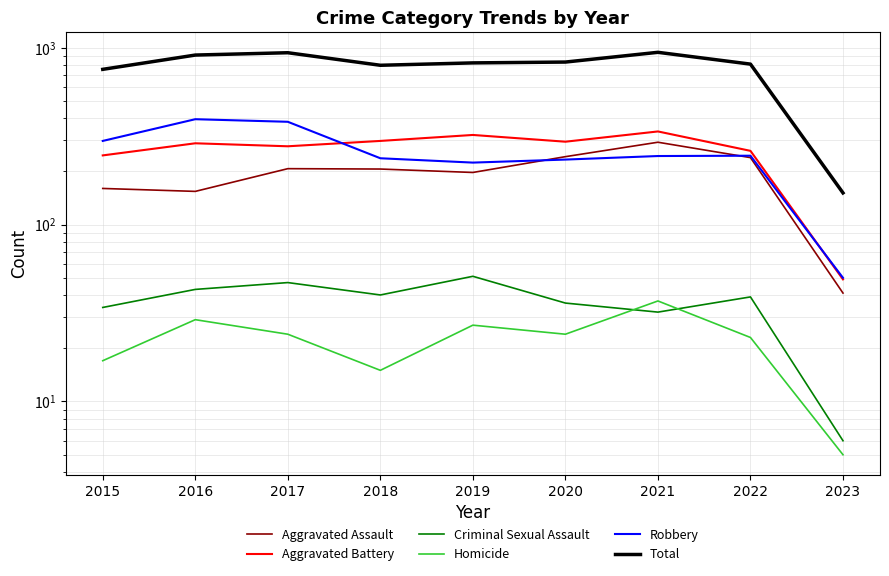

True or false: Aggravated Battery and Criminal Sexual Assault intersect in this chart.

False